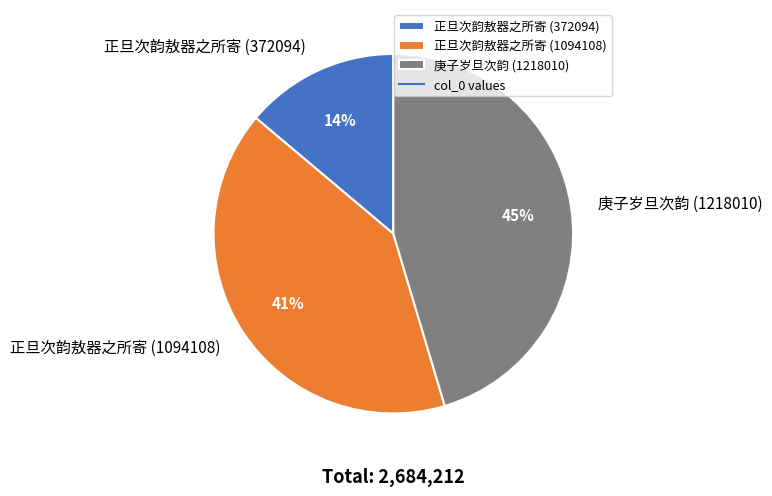

True or false: 正旦次韵敖器之所寄 (1094108) accounts for 29% of the total.

False